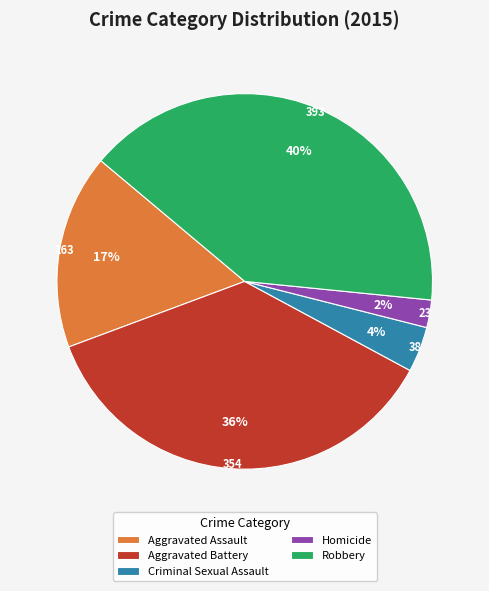

Rank the categories by value from lowest to highest.

Homicide, Criminal Sexual Assault, Aggravated Assault, Aggravated Battery, Robbery